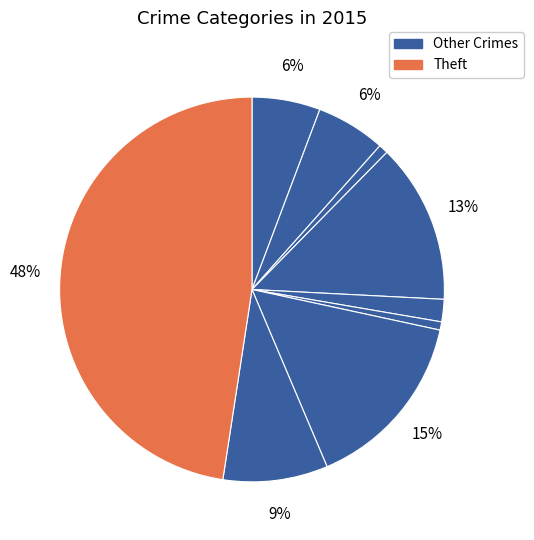

How many segments does this pie chart have?

9